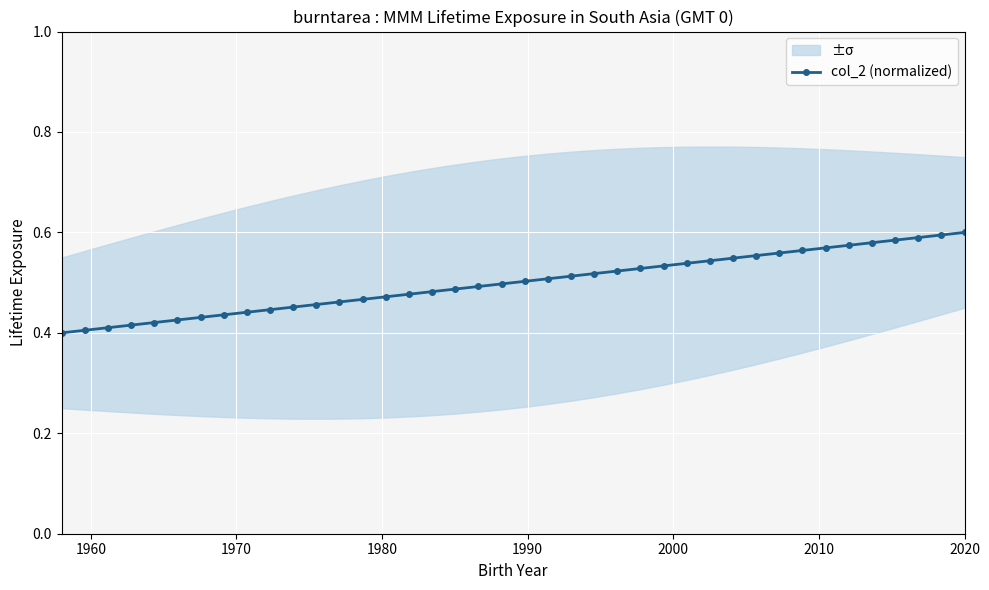

Count the values in the range 0 to 1.

40